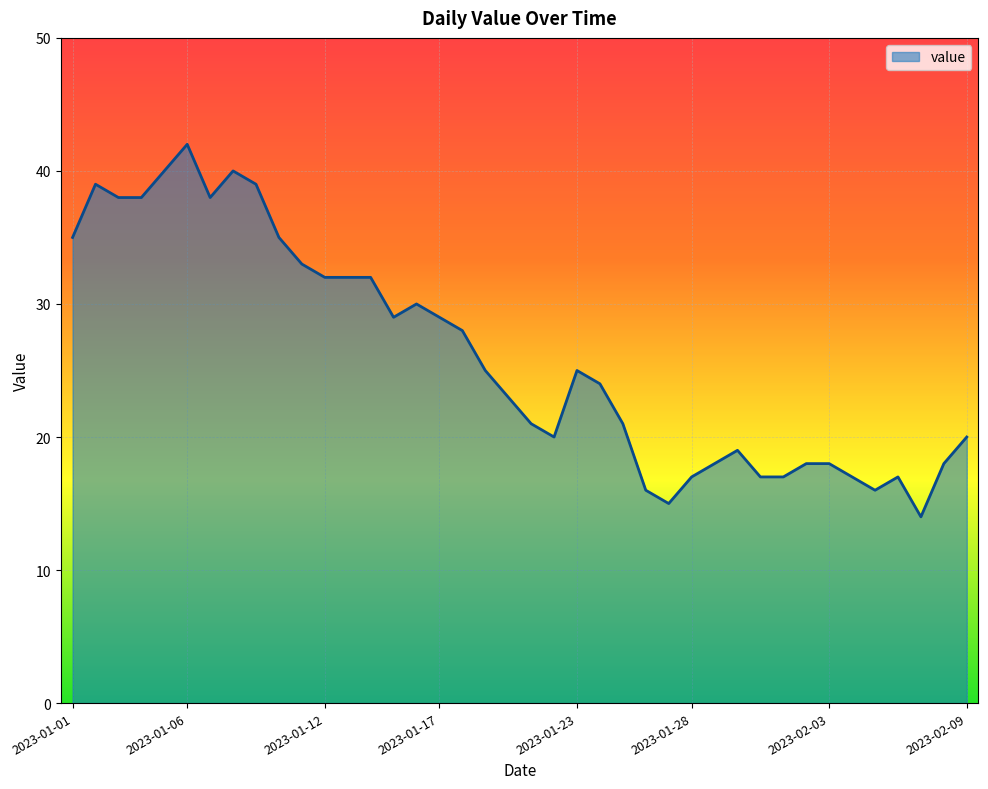

What is the greatest value displayed?

42